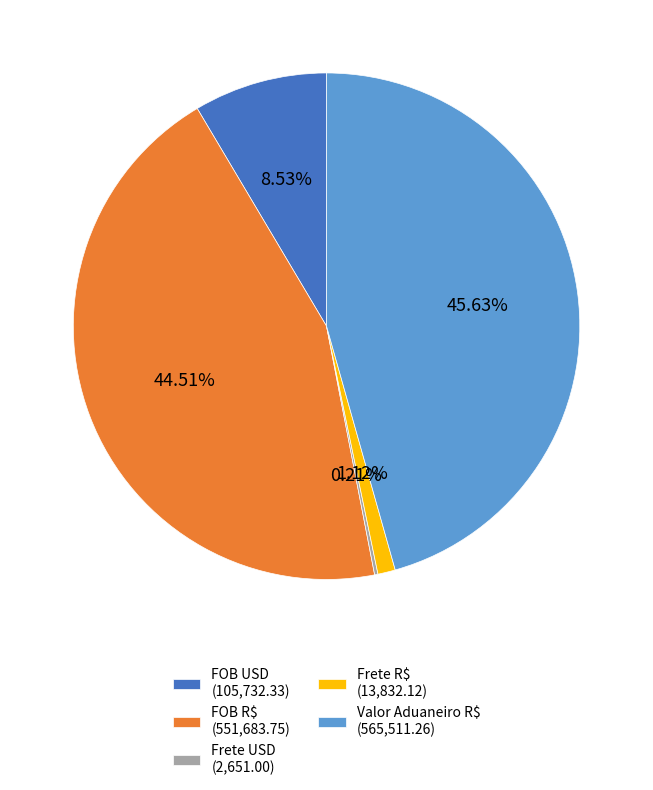

True or false: FOB R$ accounts for 45% of the total.

True